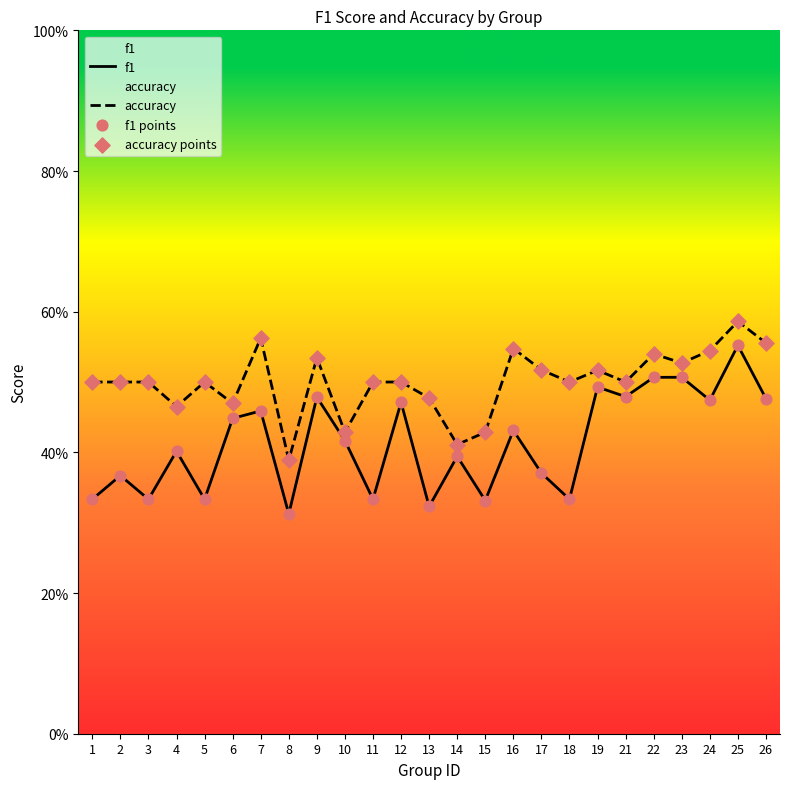

At which category is the sum across all series the highest?

25